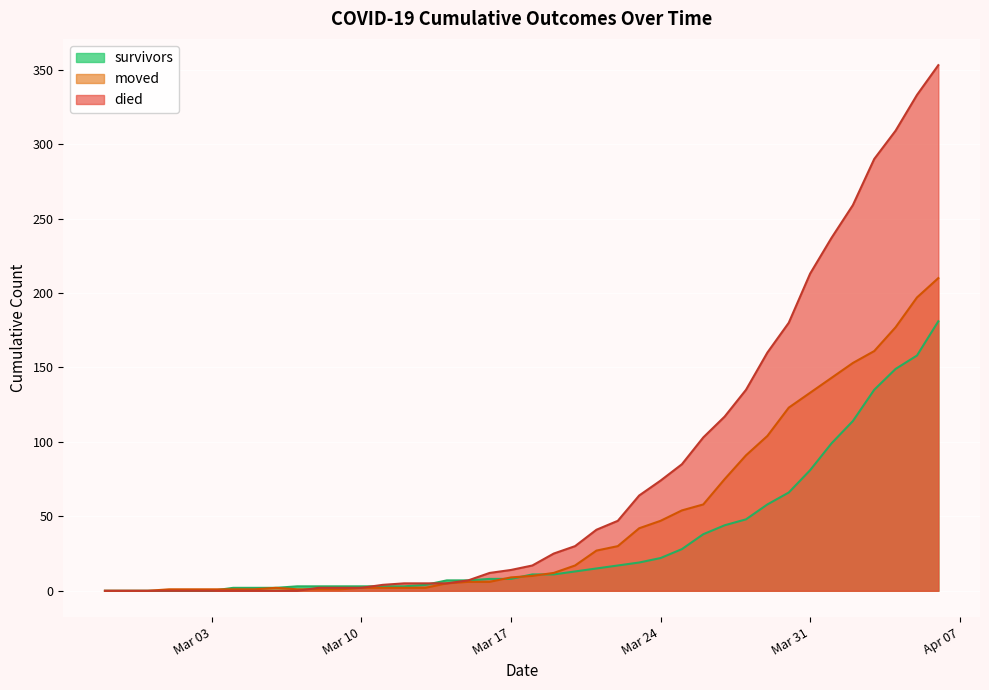

At which label does moved first exceed 10?

2020-03-19